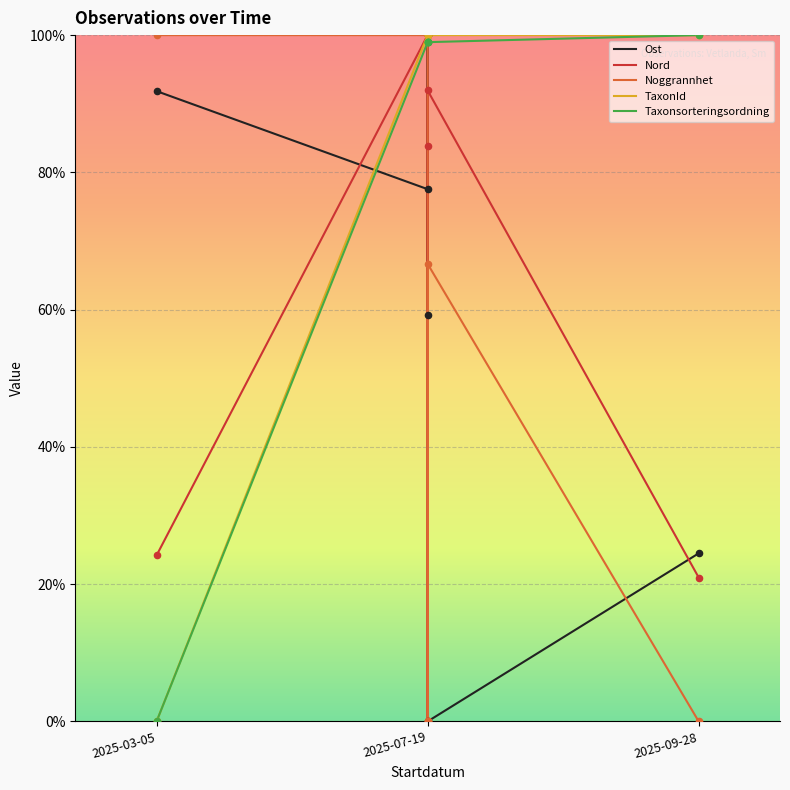

Is the value of Ost at 2025-09-28 greater than the value of TaxonId at 2025-07-19?

No